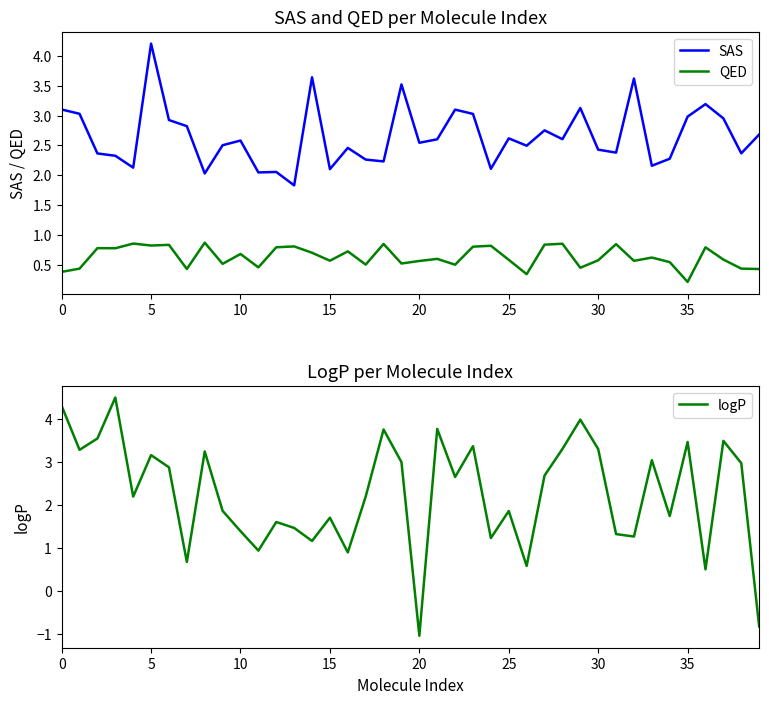

True or false: QED has more than 0 interior local peaks.

True